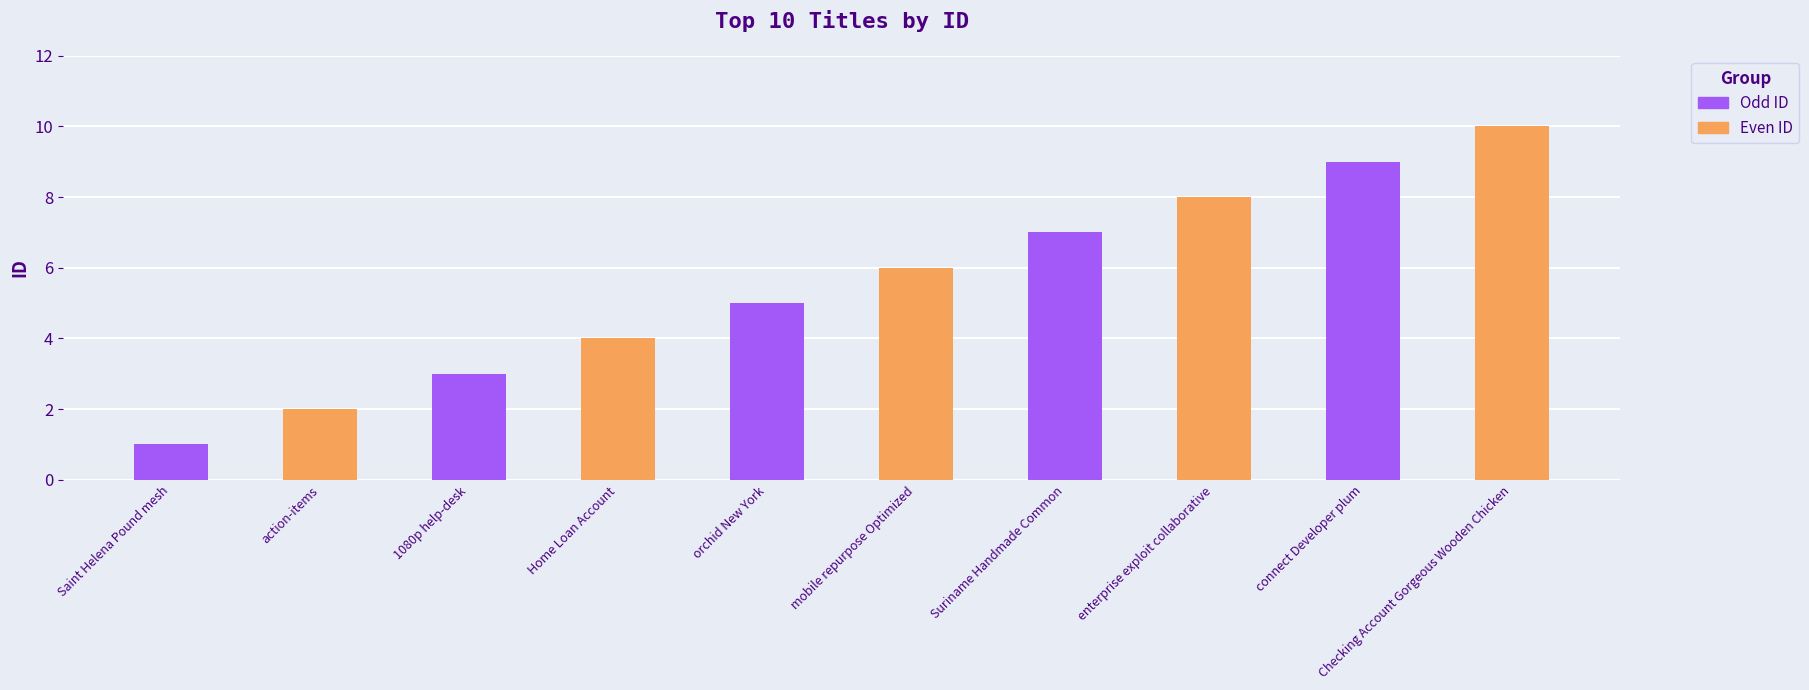

True or false: the data shows 7 at Suriname Handmade Common.

True